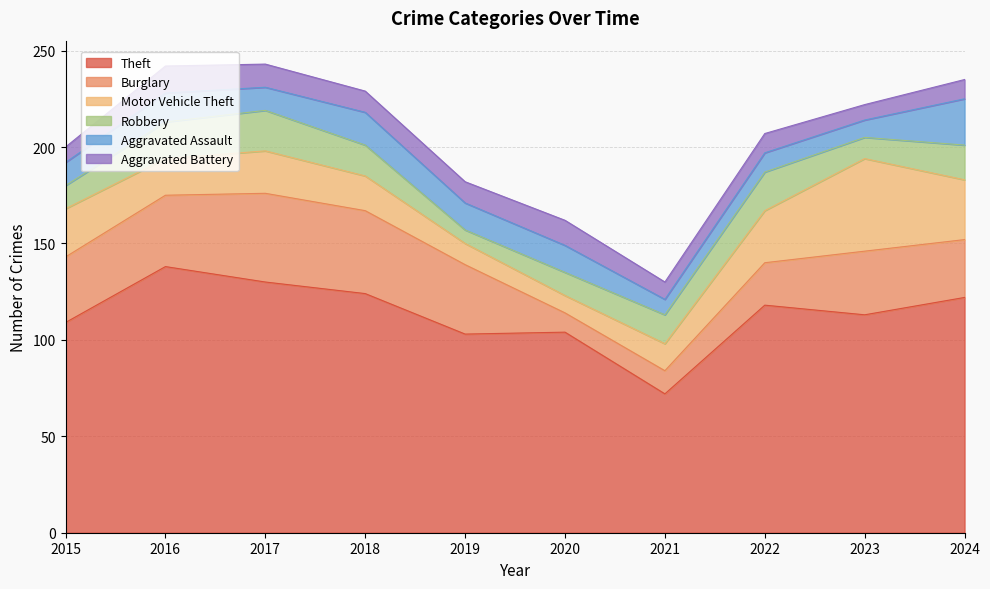

What is the minimum value for Aggravated Battery?

8